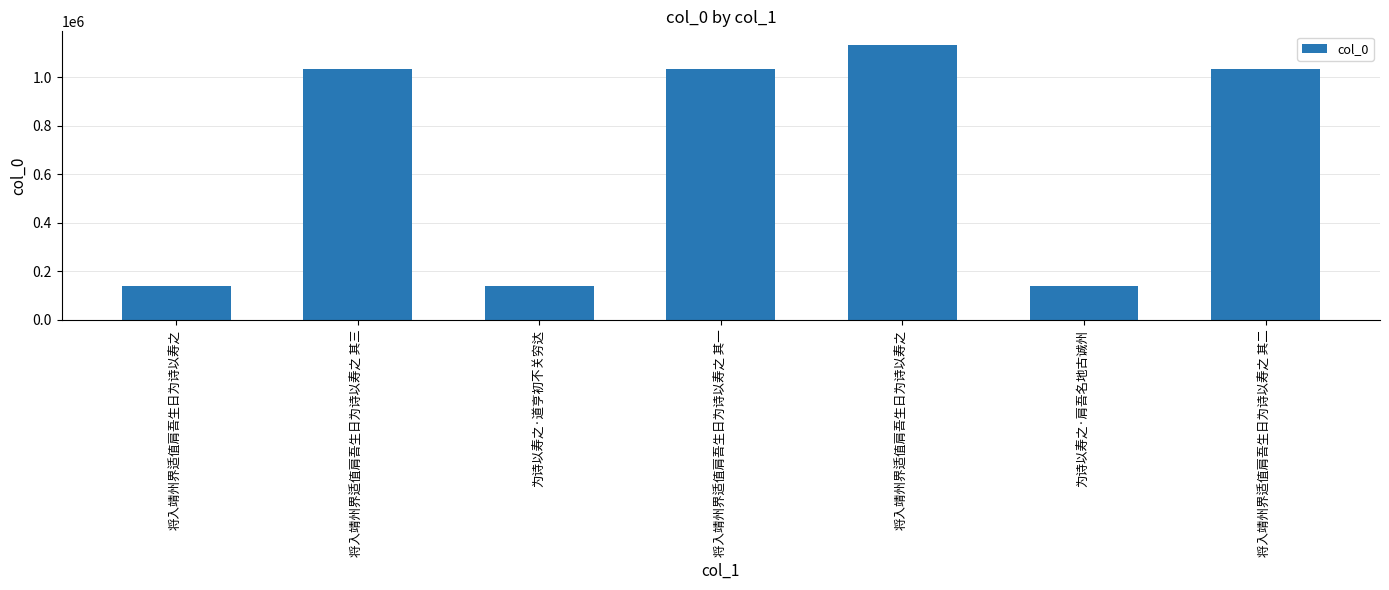

Is it true that the value at 将入靖州界适值肩吾生日为诗以寿之 is 1132366?

True